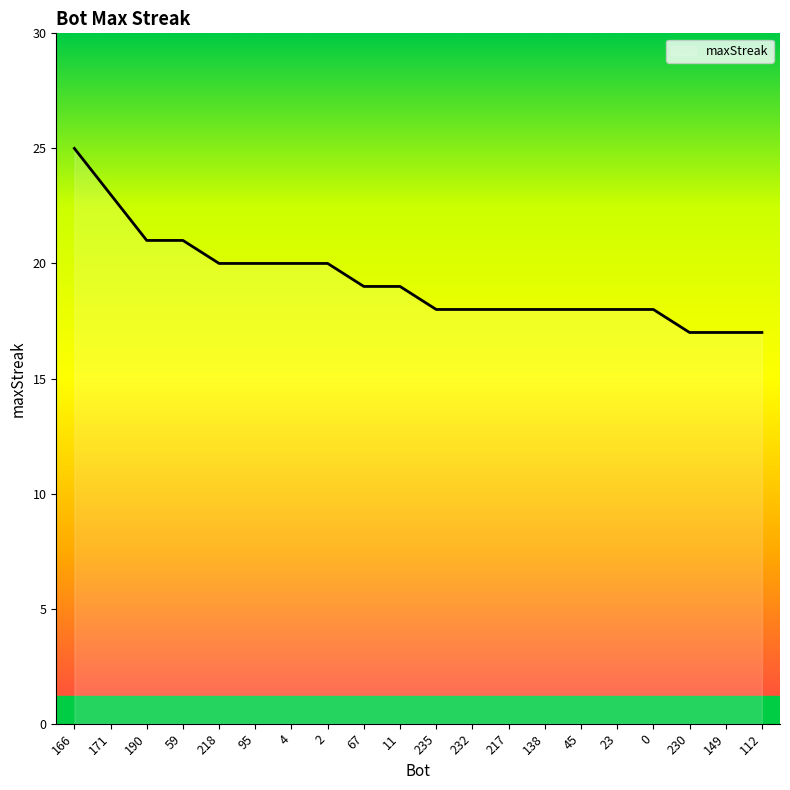

Reading right to left, what are all the values shown in this chart?

17	17	17	18	18	18	18	18	18	18	19	19	20	20	20	20	21	21	23	25